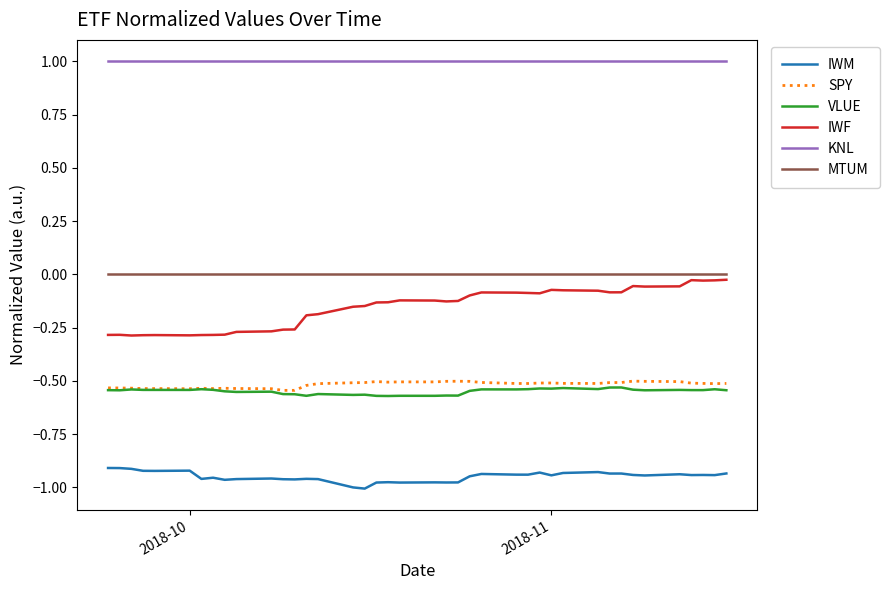

True or false: IWF and IWM intersect in this chart.

False